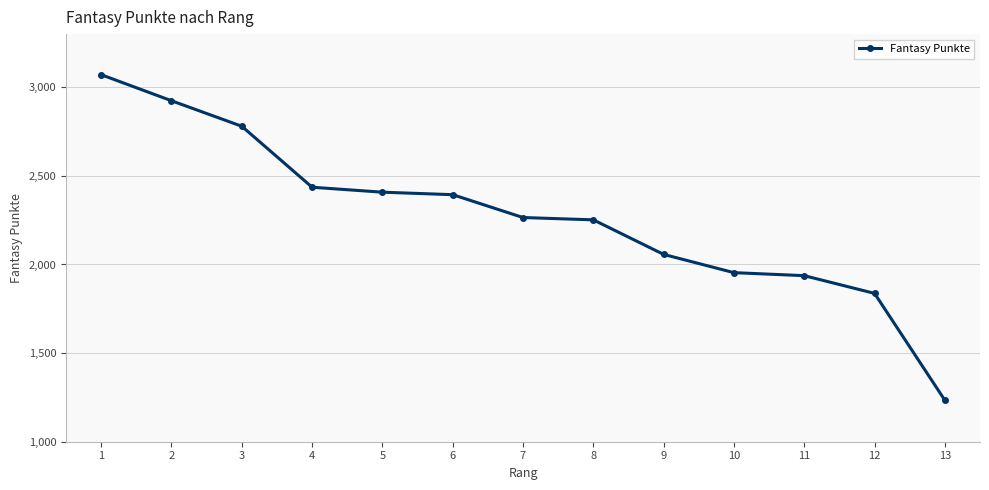

Reading right to left, what are all the values shown in this chart?

1234	1837	1937	1954	2057	2252	2265	2394	2408	2436	2780	2924	3071